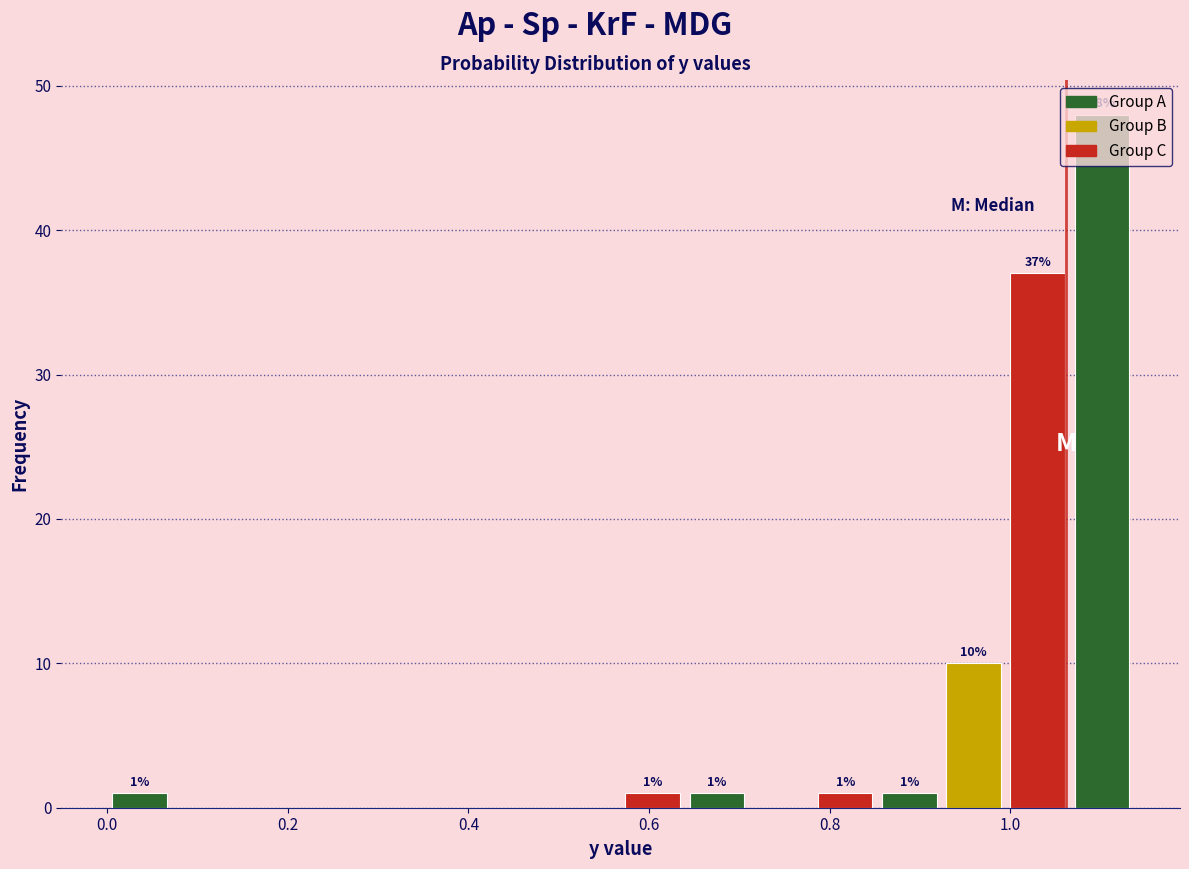

Read against the x-axis, roughly where is the centre of the tallest bar?

1.10